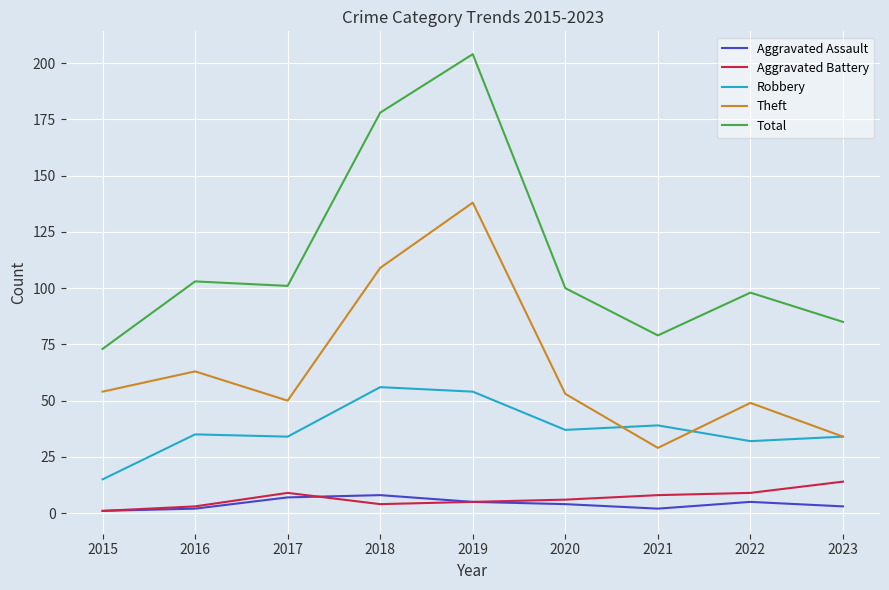

At which category does Total reach its first local peak?

2016